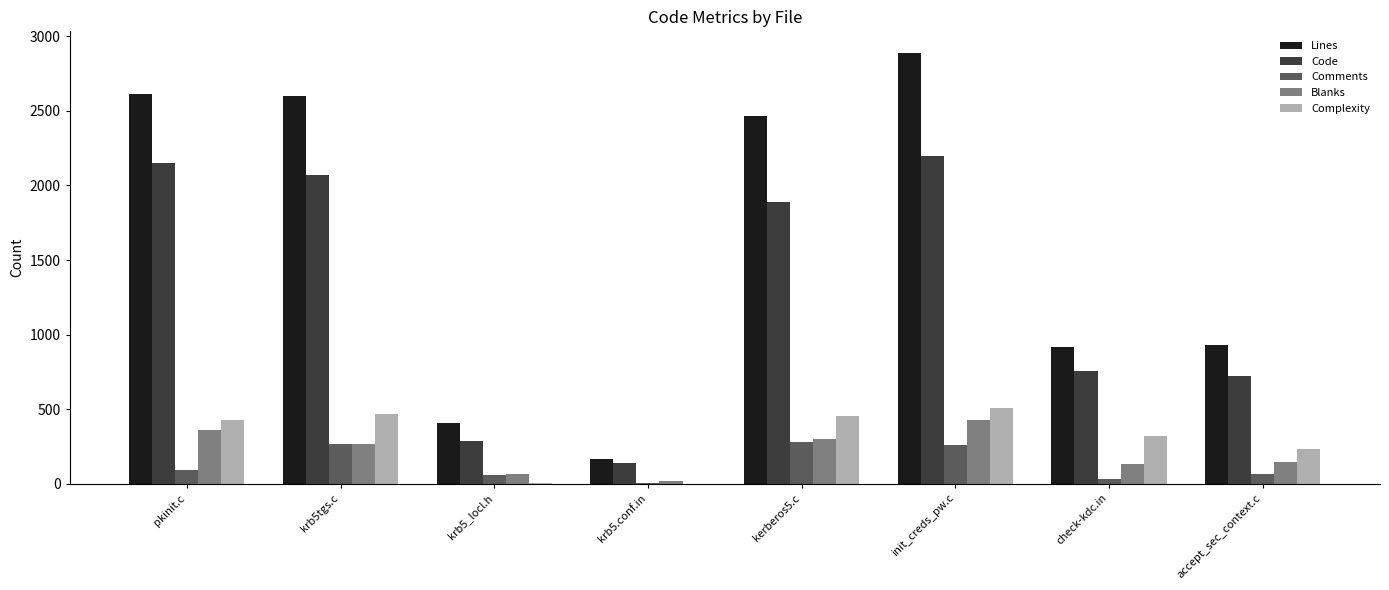

At which label does Blanks reach its peak?

init_creds_pw.c